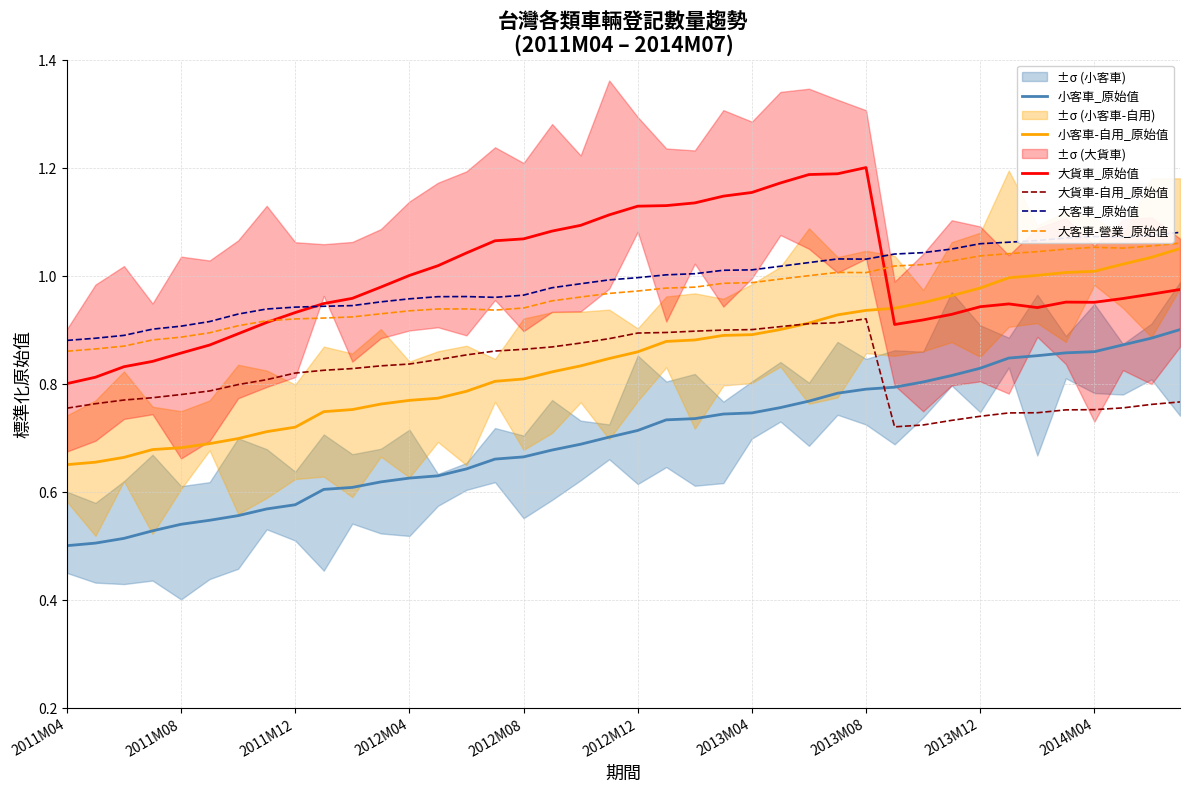

True or false: 大客車_原始值 and 小客車_原始值 cross at least once.

False